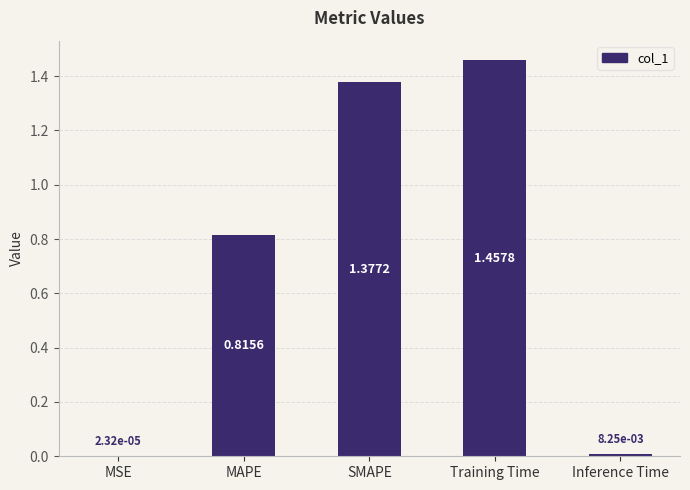

Count the number of data series in this chart.

1